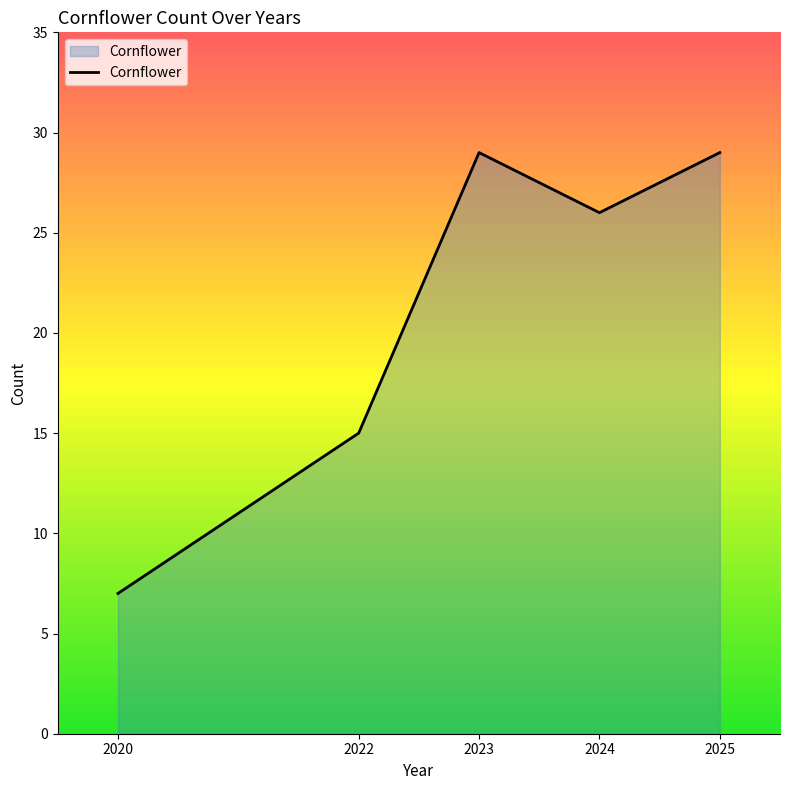

At which label is the value closest to 18?

2022